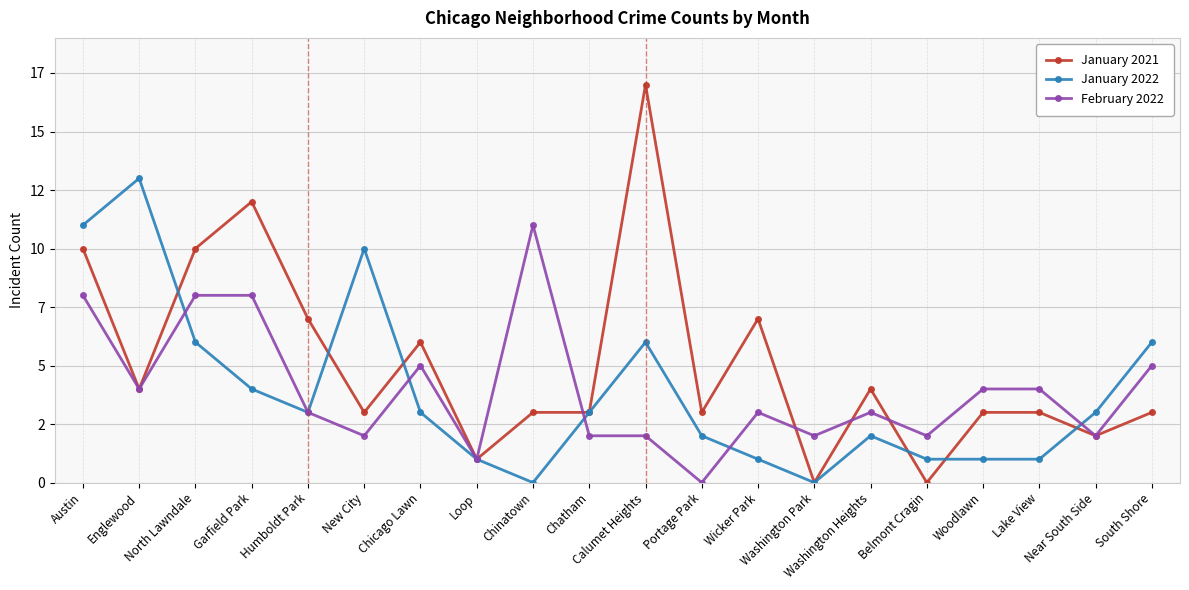

Is this an area chart (filled region under the line)?

No